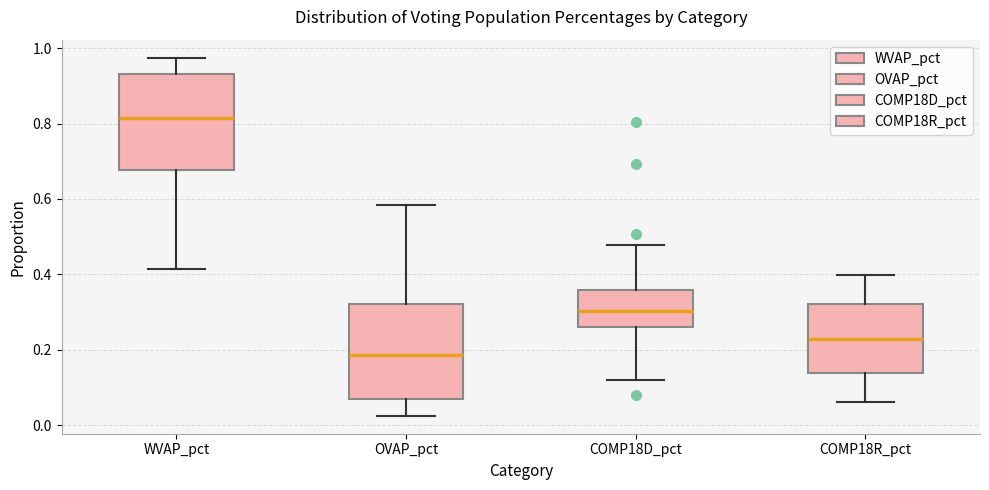

Reading left to right, transcribe this box plot: for each box, give where its median line is, the range the box spans, and where its two whiskers end, as read against the y-axis. The values are not printed on the chart, so give them approximately, as read against the axis.

WVAP_pct: median 0.82, box 0.68 to 0.94, whiskers 0.42 to 0.98
OVAP_pct: median 0.18, box 0.06 to 0.32, whiskers 0.02 to 0.58
COMP18D_pct: median 0.30, box 0.26 to 0.36, whiskers 0.12 to 0.48
COMP18R_pct: median 0.22, box 0.14 to 0.32, whiskers 0.06 to 0.40